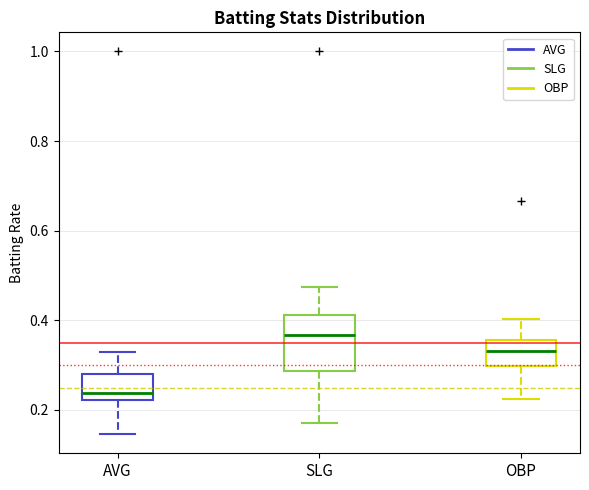

Which box's median line is the highest?

SLG